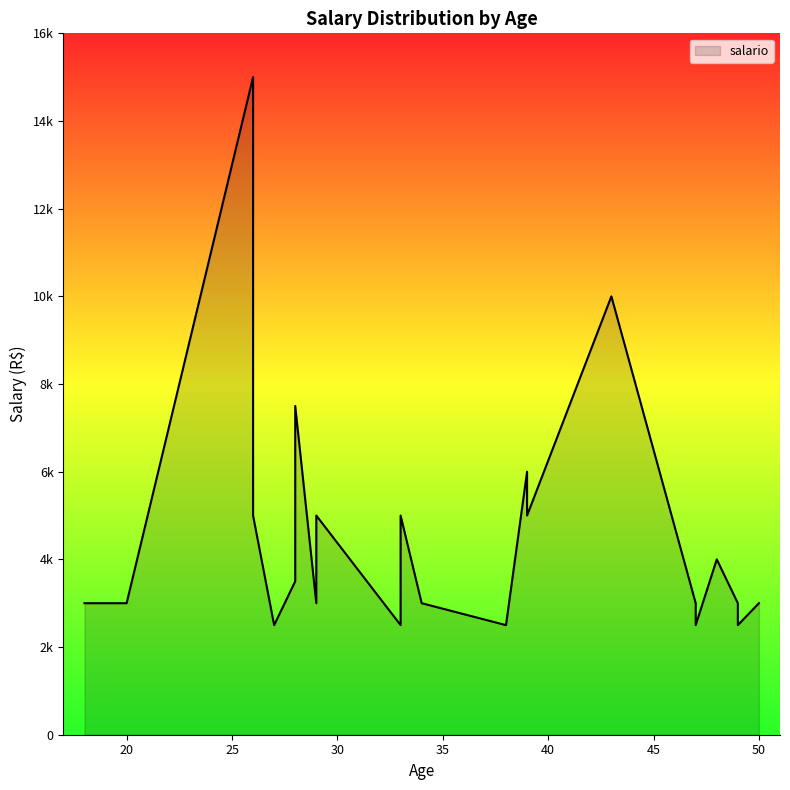

Does the chart display data point markers on the line(s)?

No